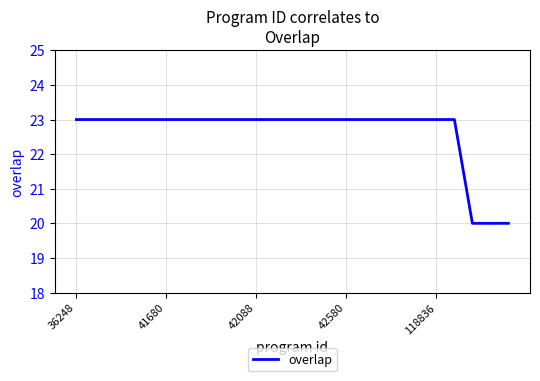

What is the average value?

23